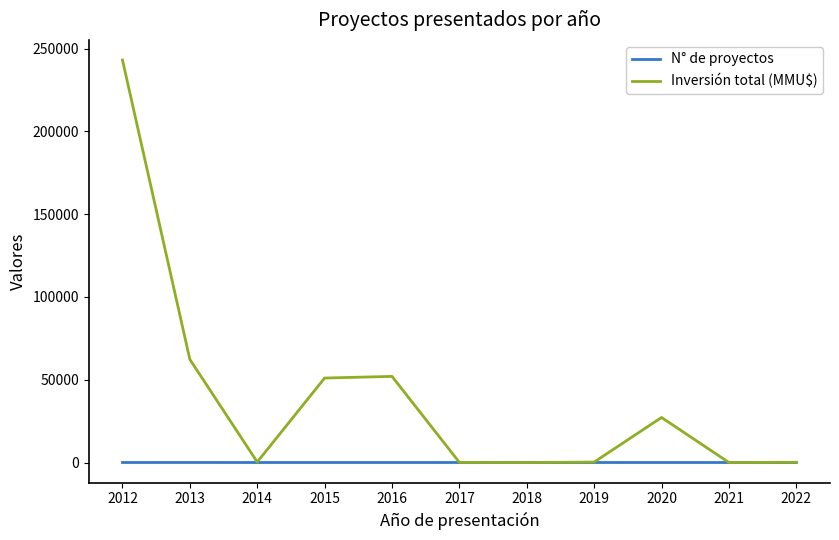

What is the spread (max minus min) of values at 2014?

288